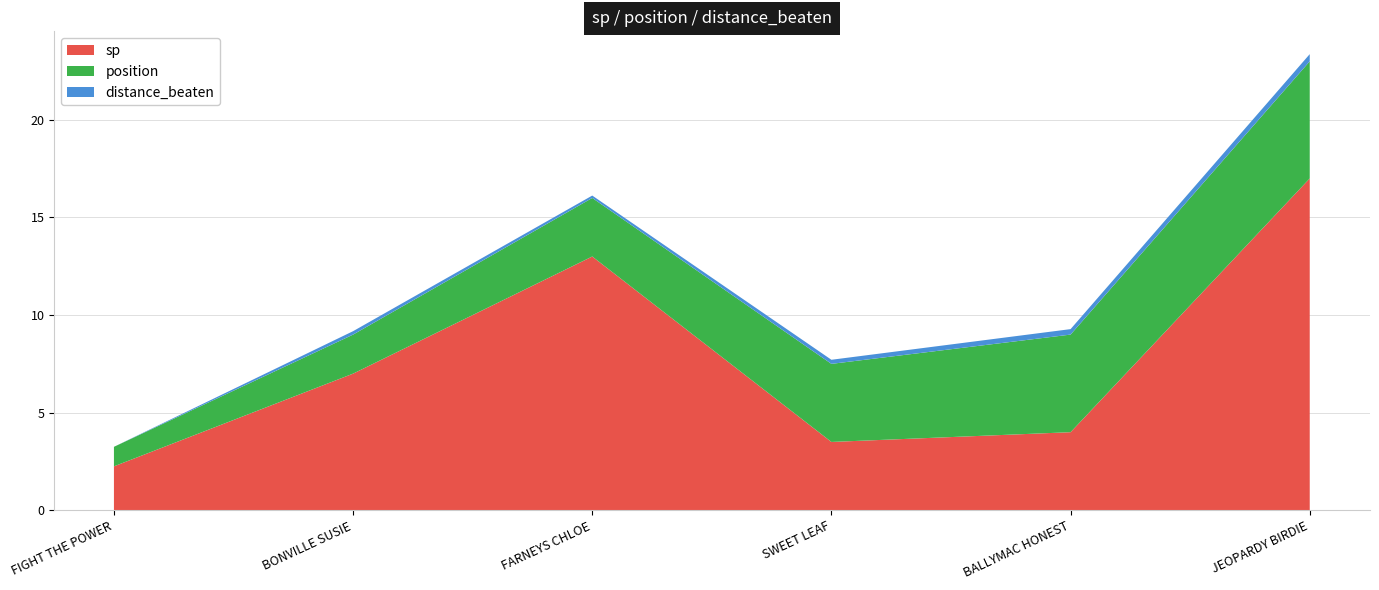

Reading left to right, what are all the values shown in this chart?

sp: FIGHT THE POWER=2.2	BONVILLE SUSIE=7.0	FARNEYS CHLOE=13.0	SWEET LEAF=3.5	BALLYMAC HONEST=4.0	JEOPARDY BIRDIE=17.0
position: FIGHT THE POWER=1.0	BONVILLE SUSIE=2.0	FARNEYS CHLOE=3.0	SWEET LEAF=4.0	BALLYMAC HONEST=5.0	JEOPARDY BIRDIE=6.0
distance_beaten: FIGHT THE POWER=0.0	BONVILLE SUSIE=0.2	FARNEYS CHLOE=0.1	SWEET LEAF=0.2	BALLYMAC HONEST=0.3	JEOPARDY BIRDIE=0.4